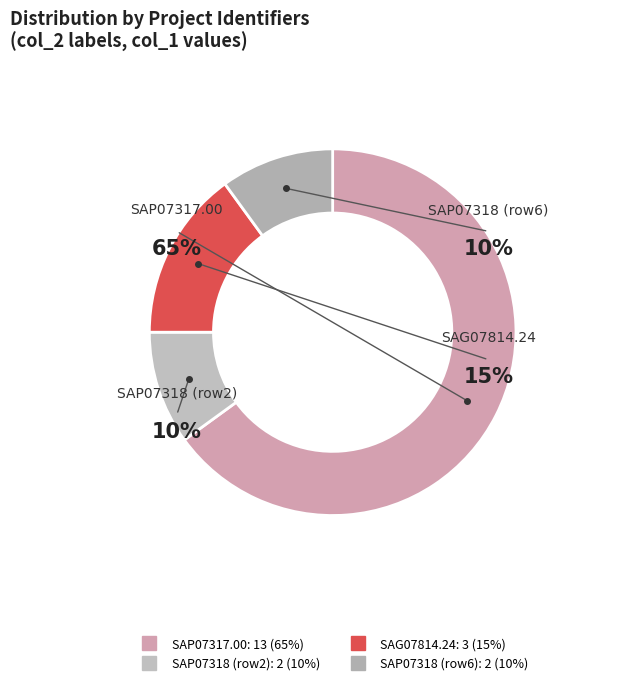

To the nearest percent, what is the average slice percentage?

25%